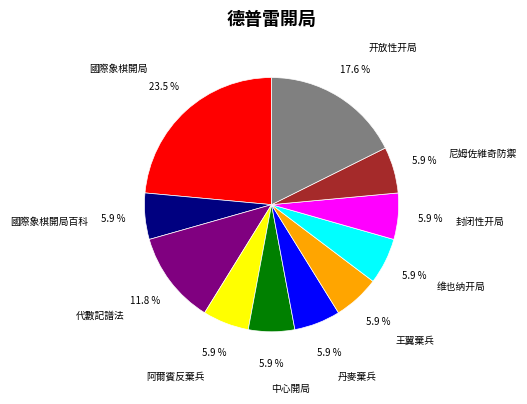

How many slices are in this pie chart?

11